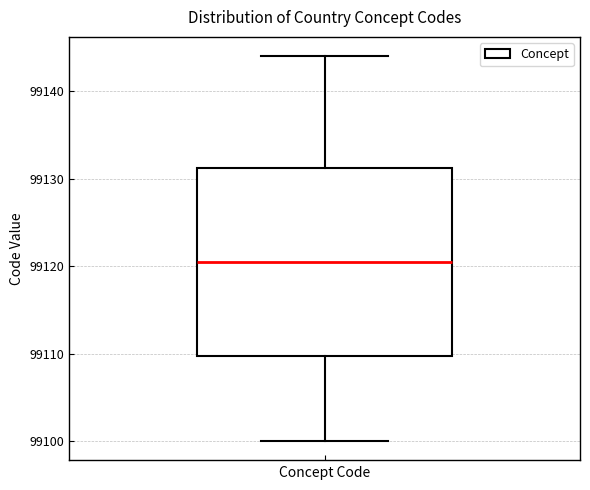

Read this box plot against the y-axis: the position of the median line, the range covered by the box, and the ends of both whiskers. The values are not printed on the chart, so give them approximately, as read against the axis.

median 99121, box 99110 to 99131, whiskers 99100 to 99144